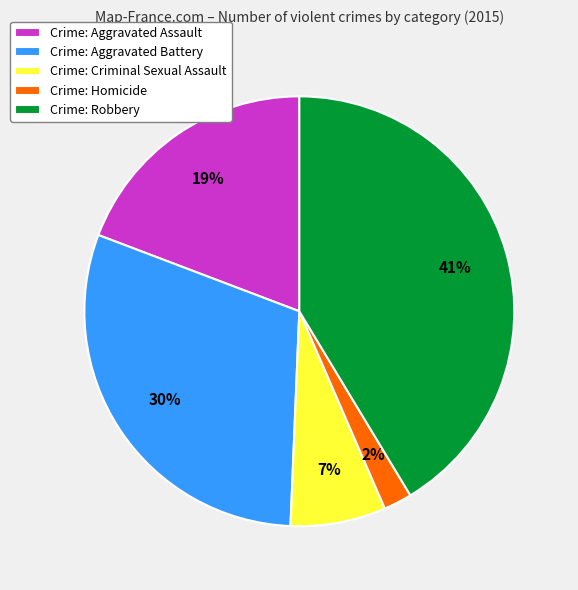

The Crime: Homicide slice represents 8% of the pie. True or false?

False